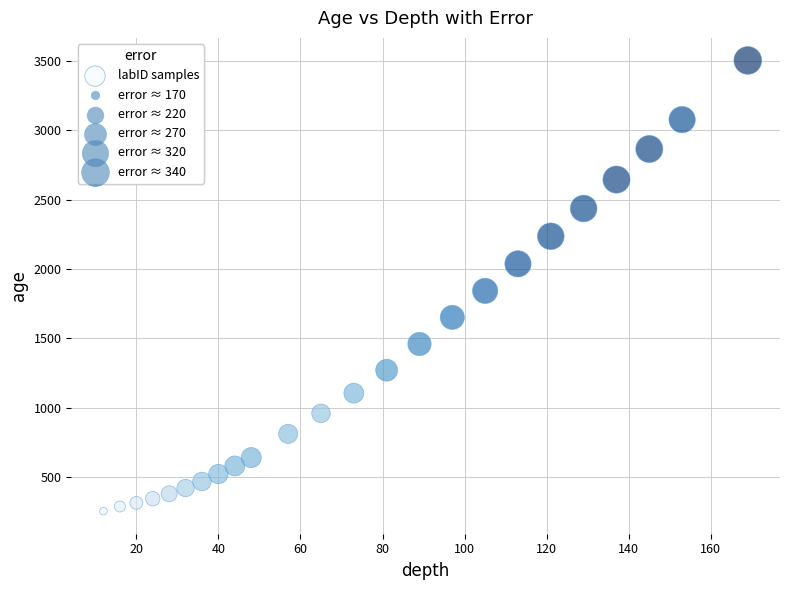

What Y value in the scatter plot is closest to 1879?

1842.5